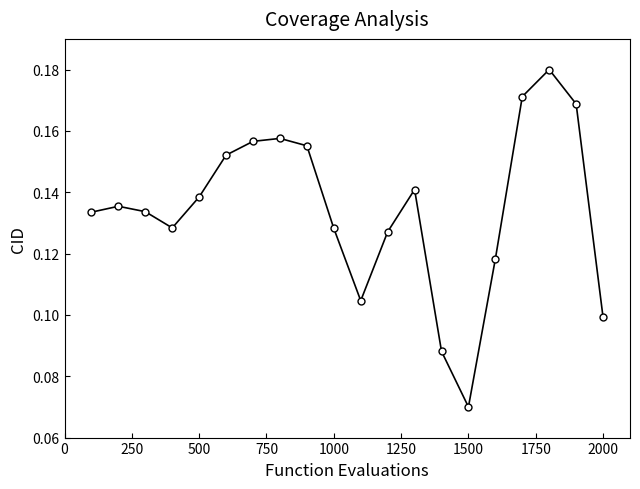

How many points are higher than both their immediate neighbors (excluding endpoints)?

4